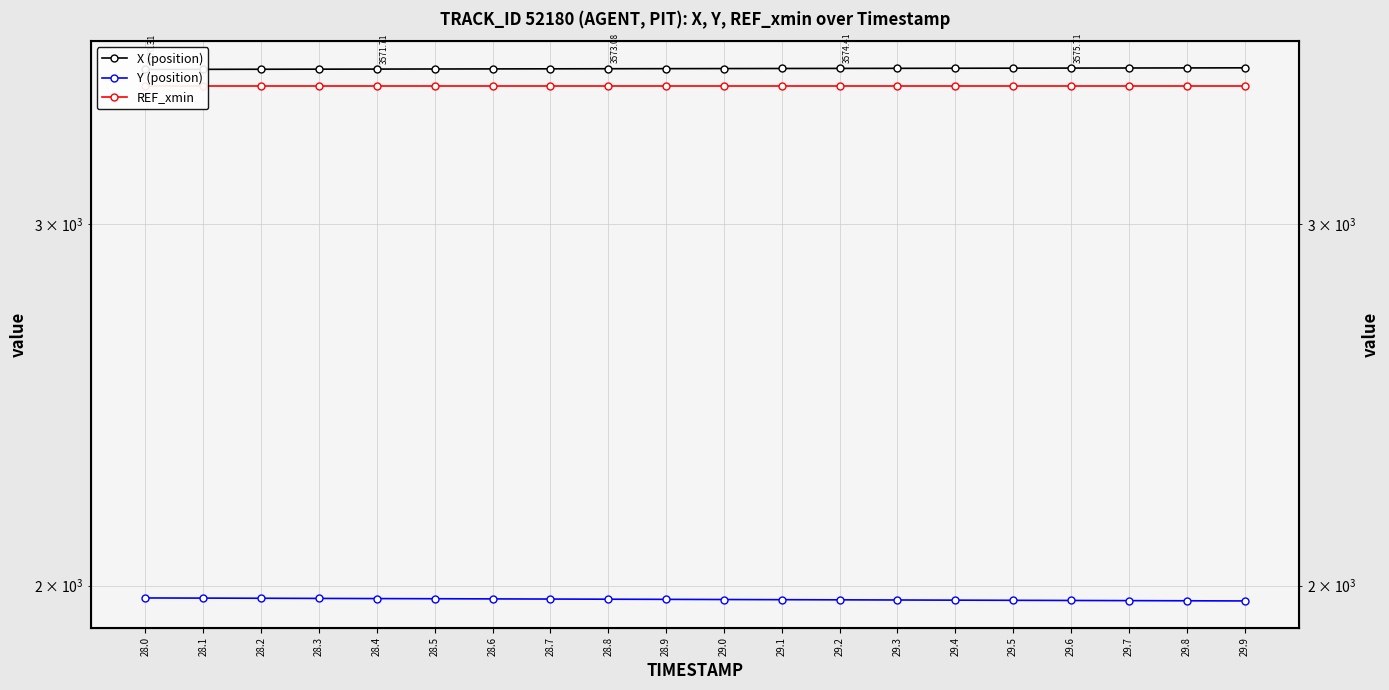

True or false: Y (position) and X (position) intersect in this chart.

False